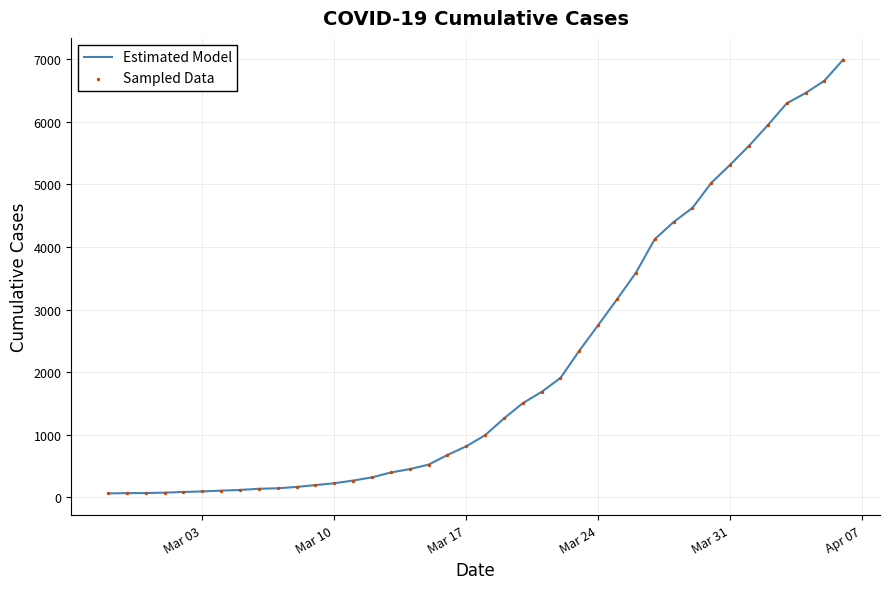

What is the greatest value displayed?

6995